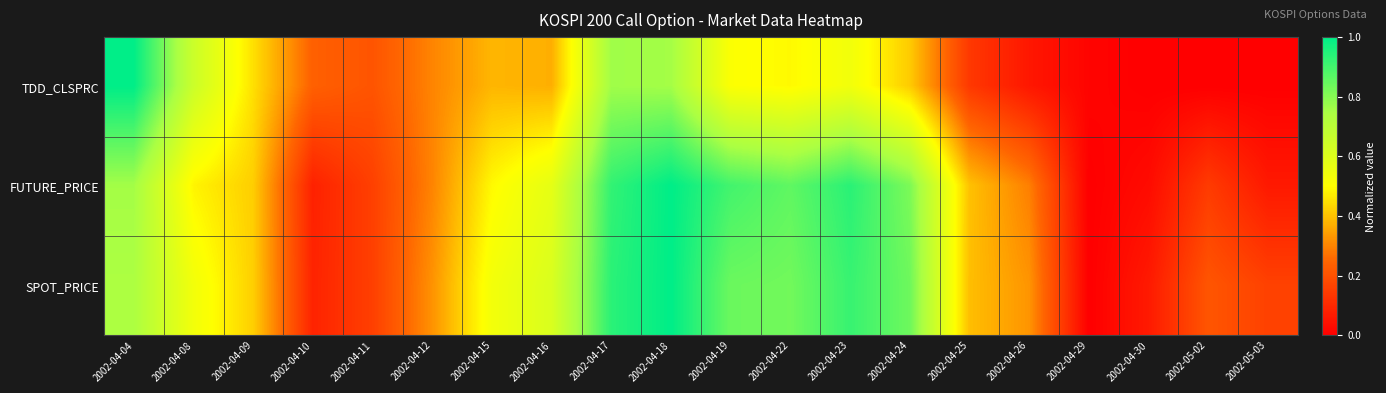

Between 2002-04-04 and 2002-04-11, which series saw the biggest shift?

TDD_CLSPRC